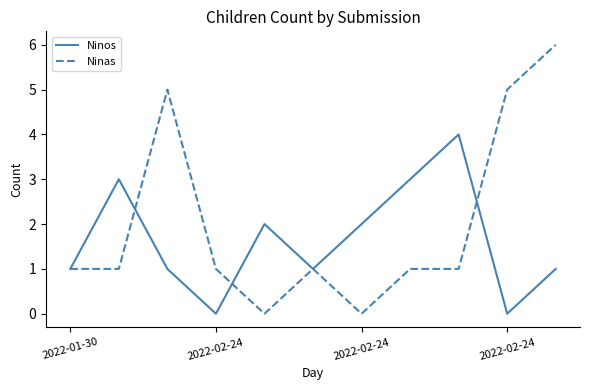

Which series has the largest total across all categories?

Ninas